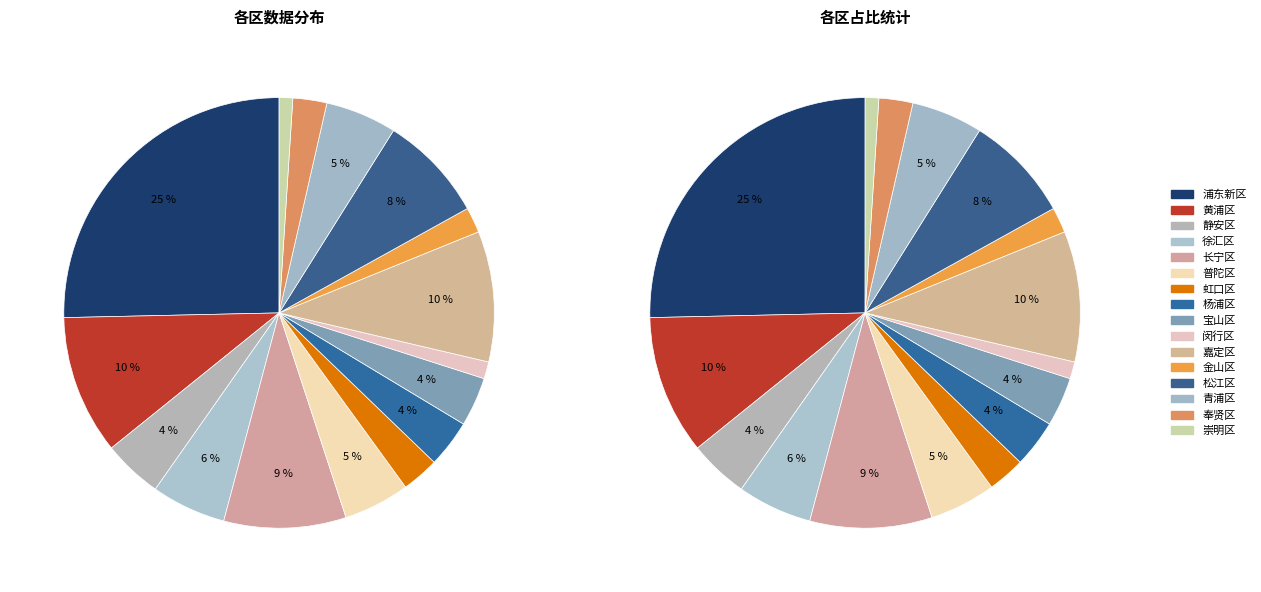

How many slices are in this pie chart?

16